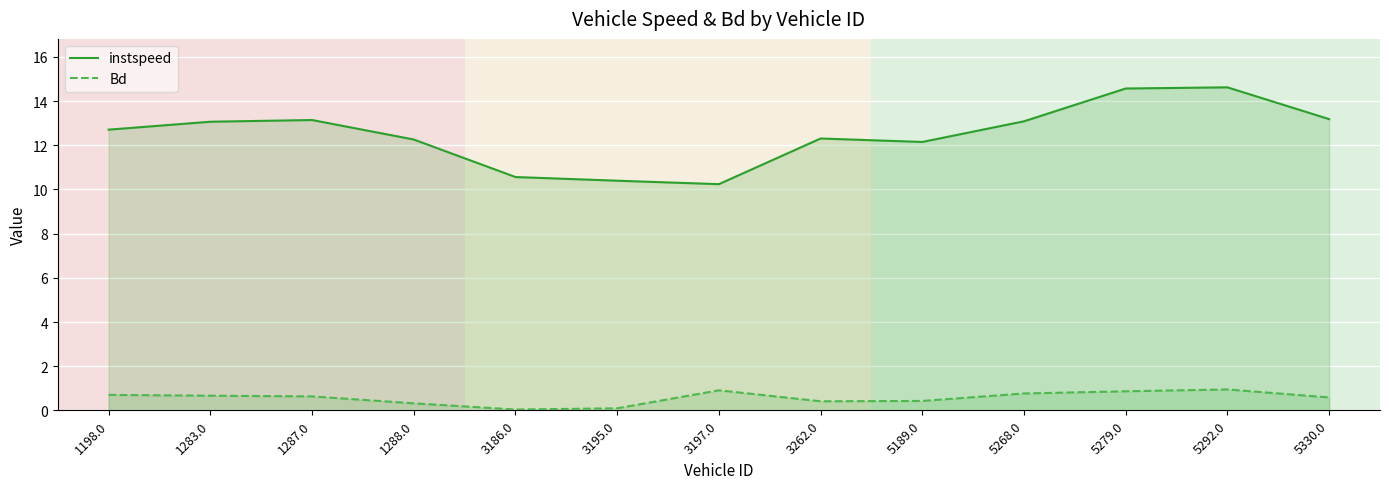

How many lines are shown in the chart?

2